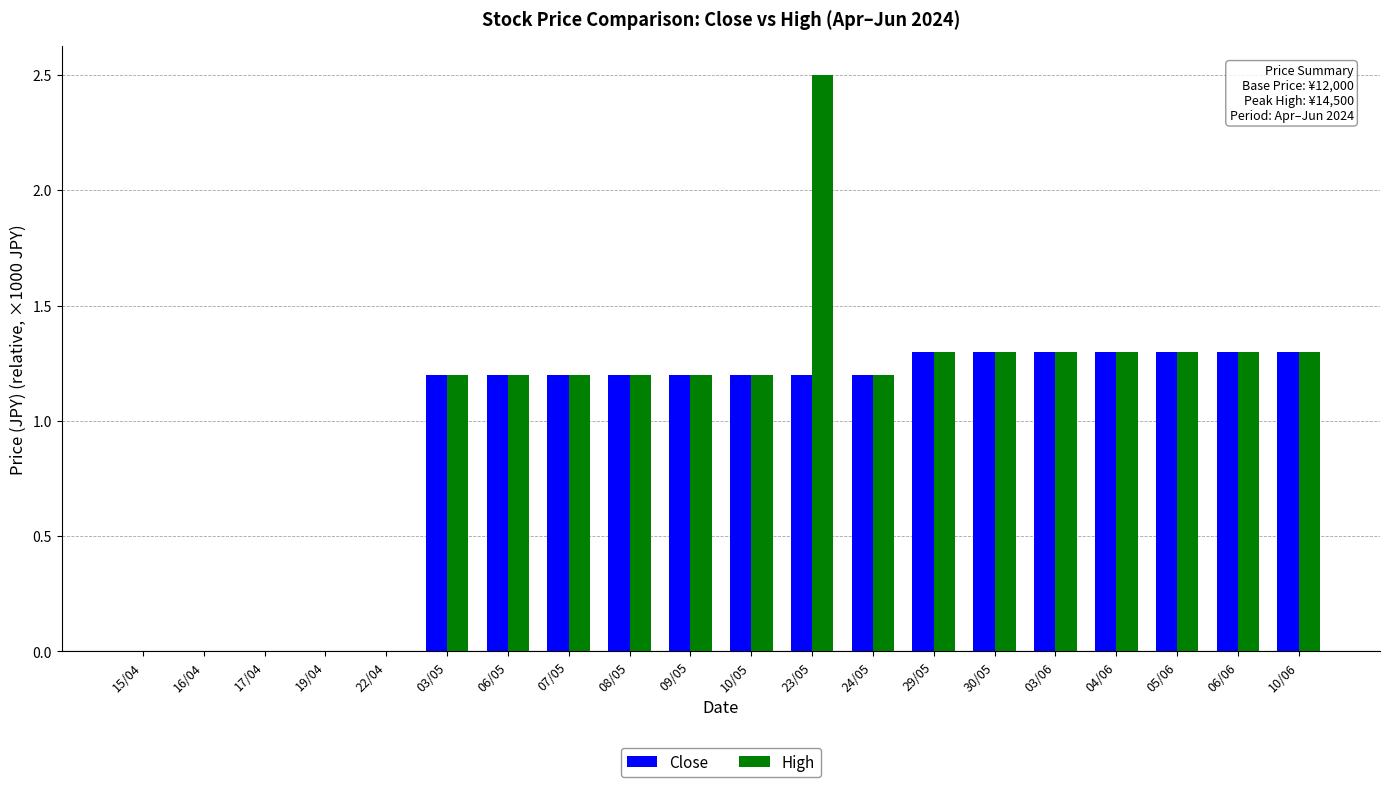

Read the High value at 29/05.

1.3